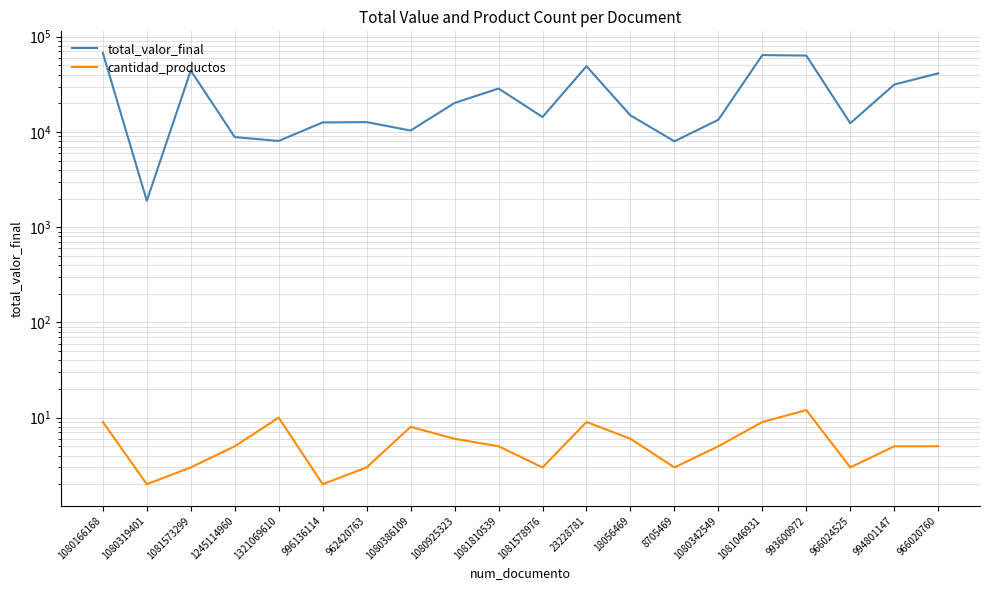

Is it true that total_valor_final equals 22330.2 at 1081578976?

False